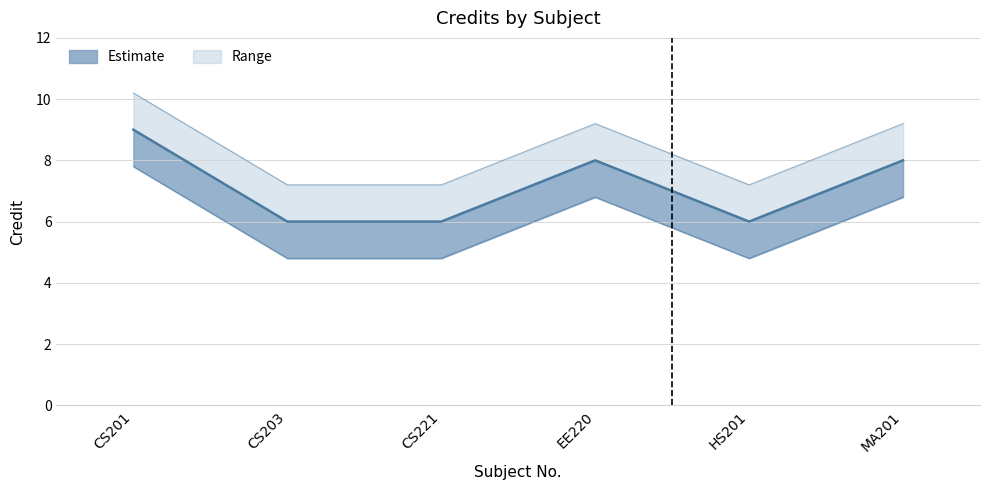

Reading left to right, extract all data points from this chart.

9	6	6	8	6	8